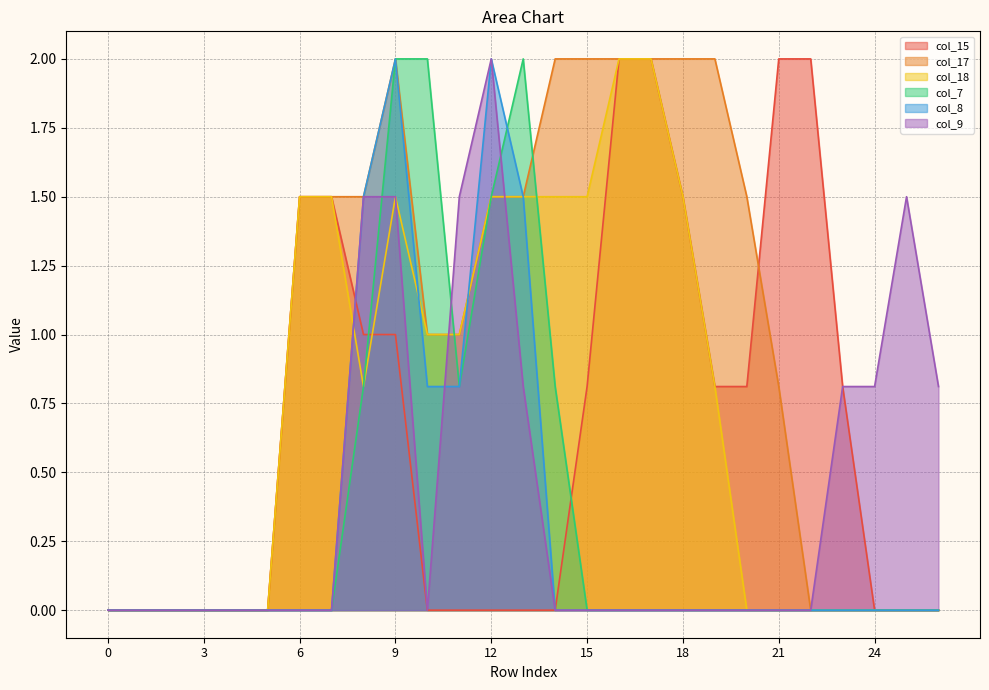

Reading right to left, transcribe all the data shown in this chart.

col_15: 26=0.0	25=0.0	24=0.0	23=0.8	22=2.0	21=2.0	20=0.8	19=0.8	18=1.5	17=2.0	16=2.0	15=0.8	14=0.0	13=0.0	12=0.0	11=0.0	10=0.0	9=1.0	8=1.0	7=1.5	6=1.5	5=0.0	4=0.0	3=0.0	2=0.0	1=0.0	0=0.0
col_17: 26=0.0	25=0.0	24=0.0	23=0.0	22=0.0	21=0.8	20=1.5	19=2.0	18=2.0	17=2.0	16=2.0	15=2.0	14=2.0	13=1.5	12=1.5	11=1.0	10=1.0	9=2.0	8=1.5	7=1.5	6=1.5	5=0.0	4=0.0	3=0.0	2=0.0	1=0.0	0=0.0
col_18: 26=0.0	25=0.0	24=0.0	23=0.0	22=0.0	21=0.0	20=0.0	19=0.8	18=1.5	17=2.0	16=2.0	15=1.5	14=1.5	13=1.5	12=1.5	11=1.0	10=1.0	9=1.5	8=0.8	7=1.5	6=1.5	5=0.0	4=0.0	3=0.0	2=0.0	1=0.0	0=0.0
col_7: 26=0.0	25=0.0	24=0.0	23=0.0	22=0.0	21=0.0	20=0.0	19=0.0	18=0.0	17=0.0	16=0.0	15=0.0	14=0.8	13=2.0	12=1.5	11=0.8	10=2.0	9=2.0	8=0.8	7=0.0	6=0.0	5=0.0	4=0.0	3=0.0	2=0.0	1=0.0	0=0.0
col_8: 26=0.0	25=0.0	24=0.0	23=0.0	22=0.0	21=0.0	20=0.0	19=0.0	18=0.0	17=0.0	16=0.0	15=0.0	14=0.0	13=1.5	12=2.0	11=0.8	10=0.8	9=2.0	8=1.5	7=0.0	6=0.0	5=0.0	4=0.0	3=0.0	2=0.0	1=0.0	0=0.0
col_9: 26=0.8	25=1.5	24=0.8	23=0.8	22=0.0	21=0.0	20=0.0	19=0.0	18=0.0	17=0.0	16=0.0	15=0.0	14=0.0	13=0.8	12=2.0	11=1.5	10=0.0	9=1.5	8=1.5	7=0.0	6=0.0	5=0.0	4=0.0	3=0.0	2=0.0	1=0.0	0=0.0